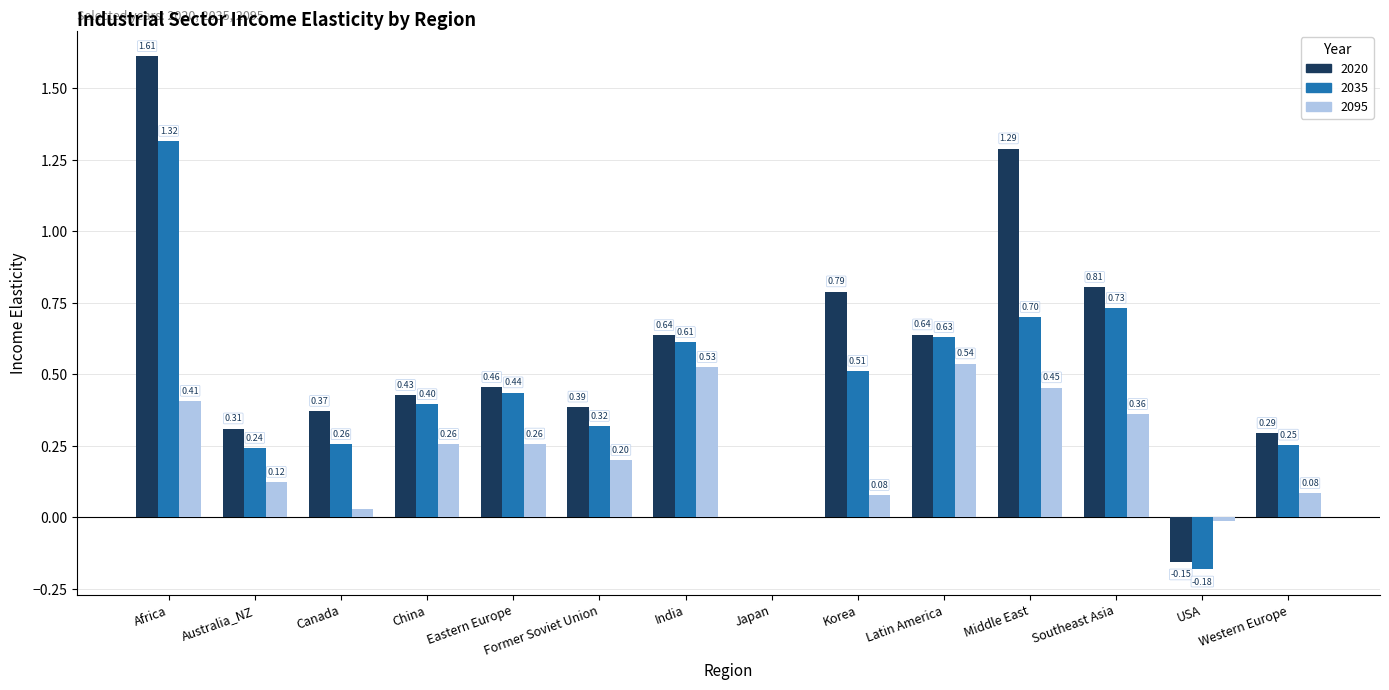

How many groups of bars are there?

14